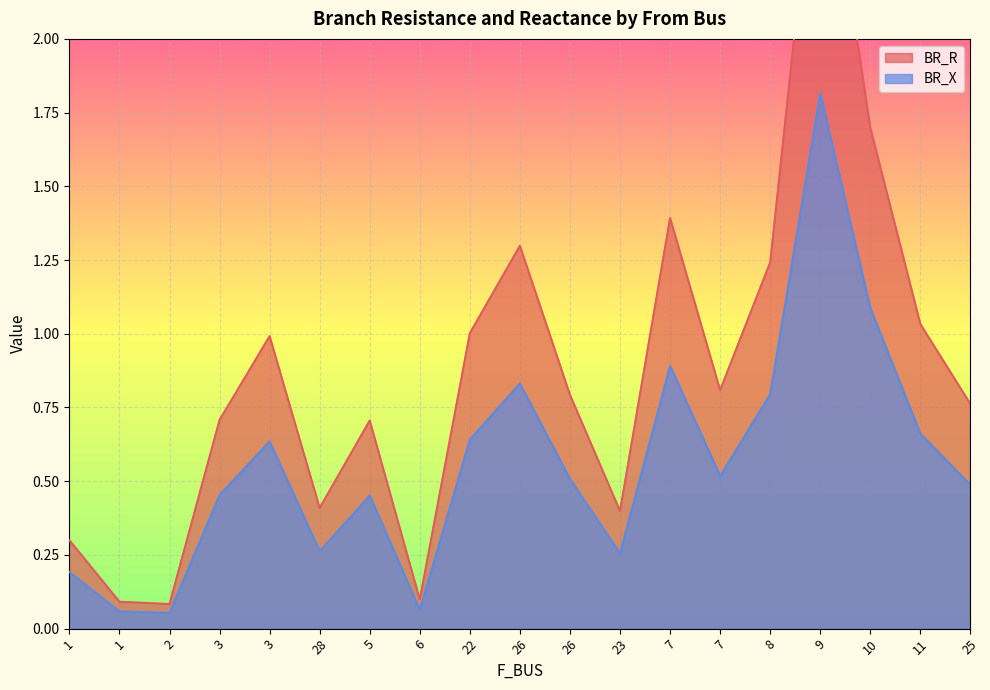

True or false: BR_X and BR_R cross at least once.

False